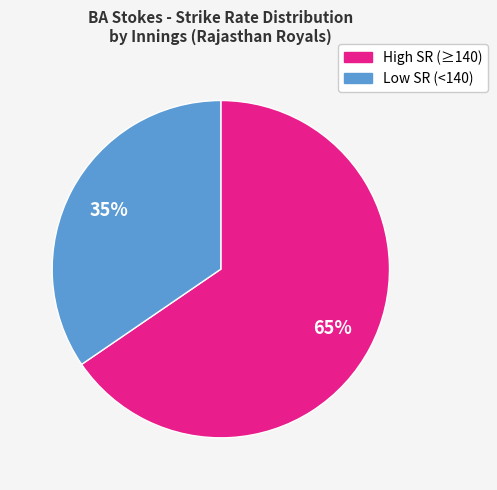

Is it true that High SR (≥140) is 65% of the pie?

True